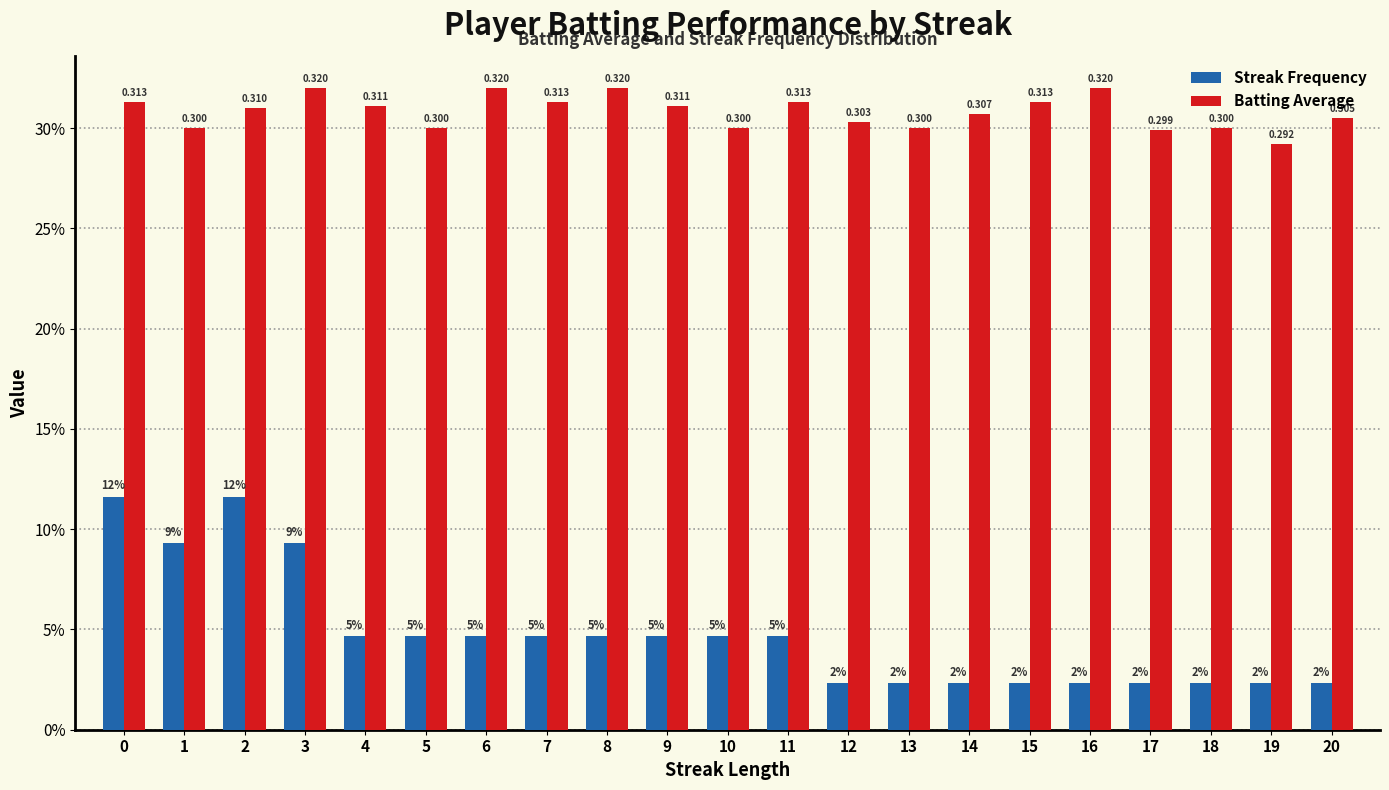

What are all the series names shown in the legend?

Streak Frequency, Batting Average